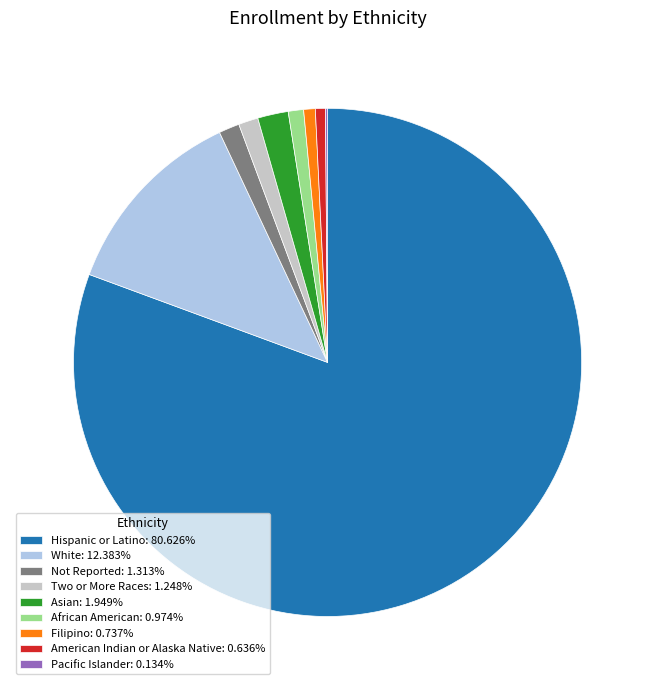

Which slice is the largest?

Hispanic or Latino